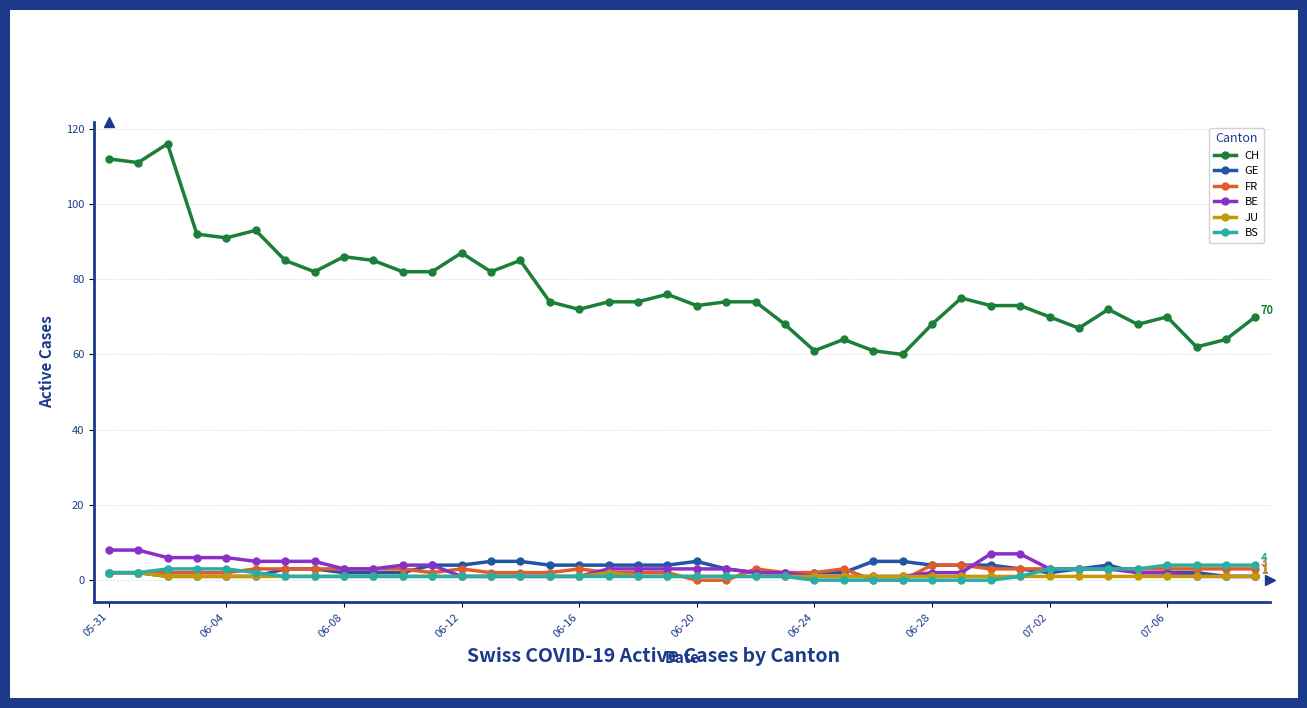

What is the sum of all CH values?

3108